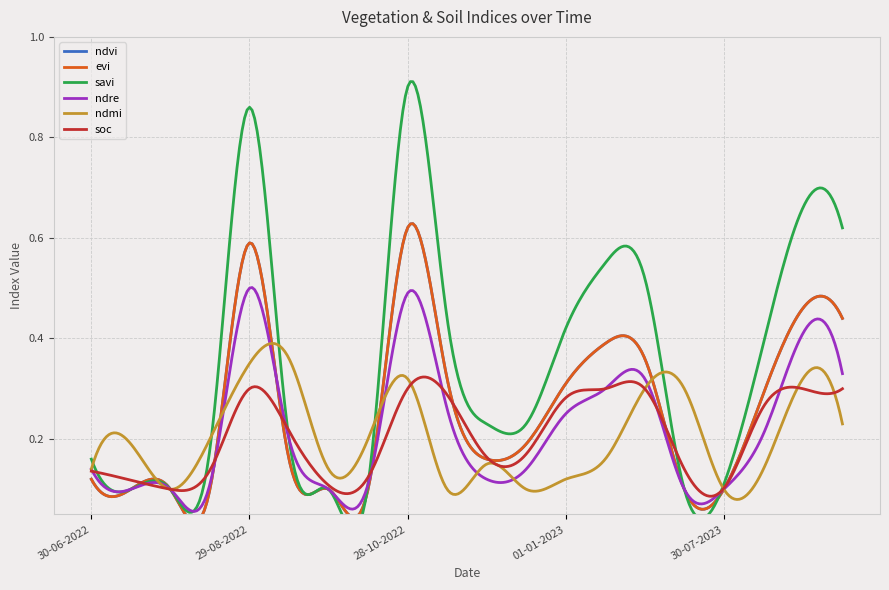

The value of evi at 27-11-2022 is 0.2. True or false?

True